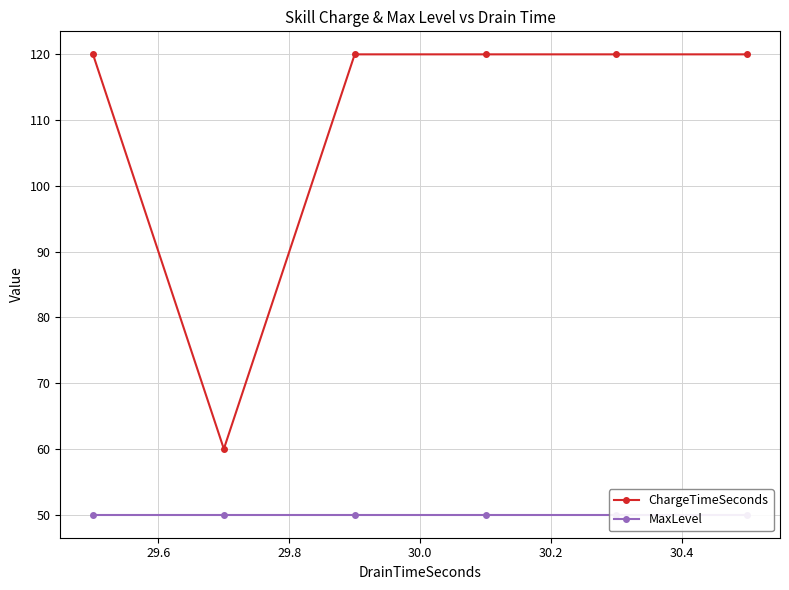

Reading left to right, what are all the values shown in this chart?

ChargeTimeSeconds: 120	60	120	120	120	120
MaxLevel: 50	50	50	50	50	50